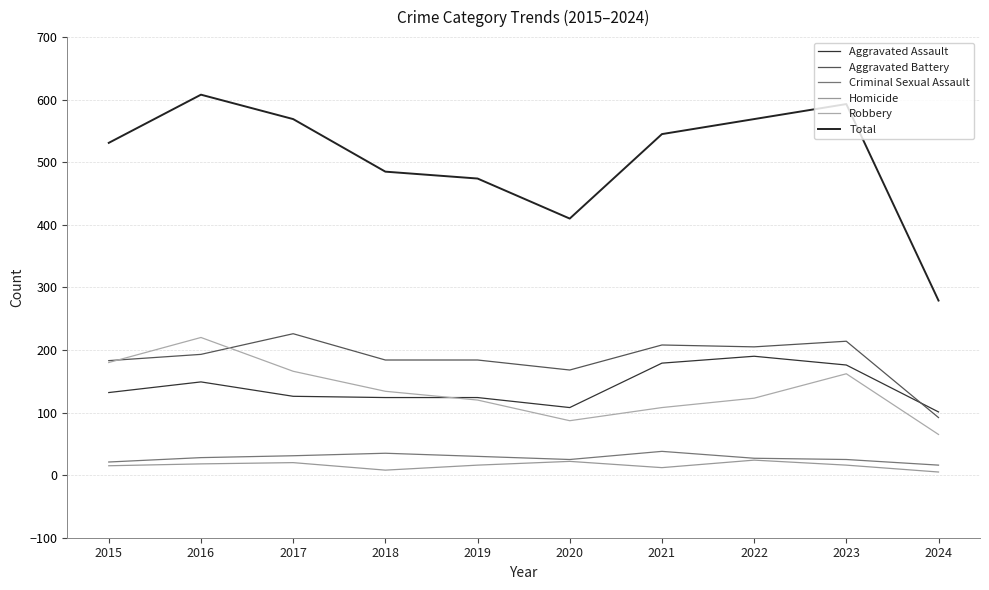

What is the total value across all series at 2022?

1138